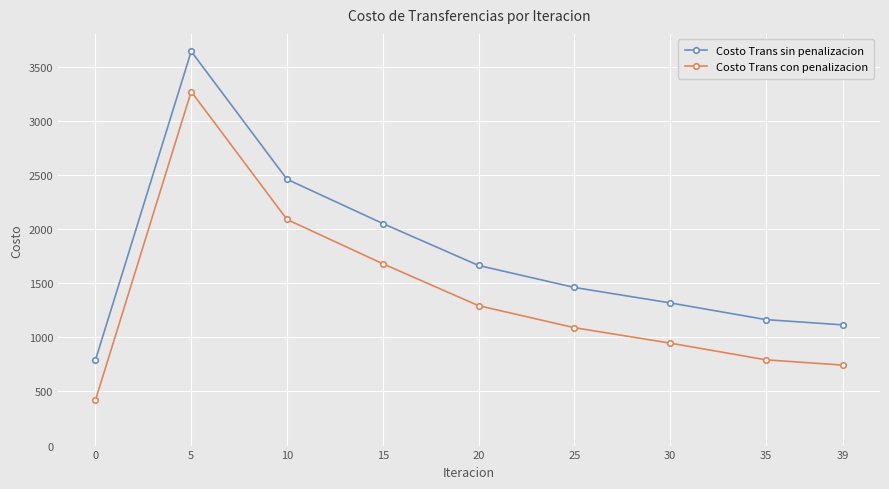

What is the sum of all Costo Trans sin penalizacion values?

15668.5